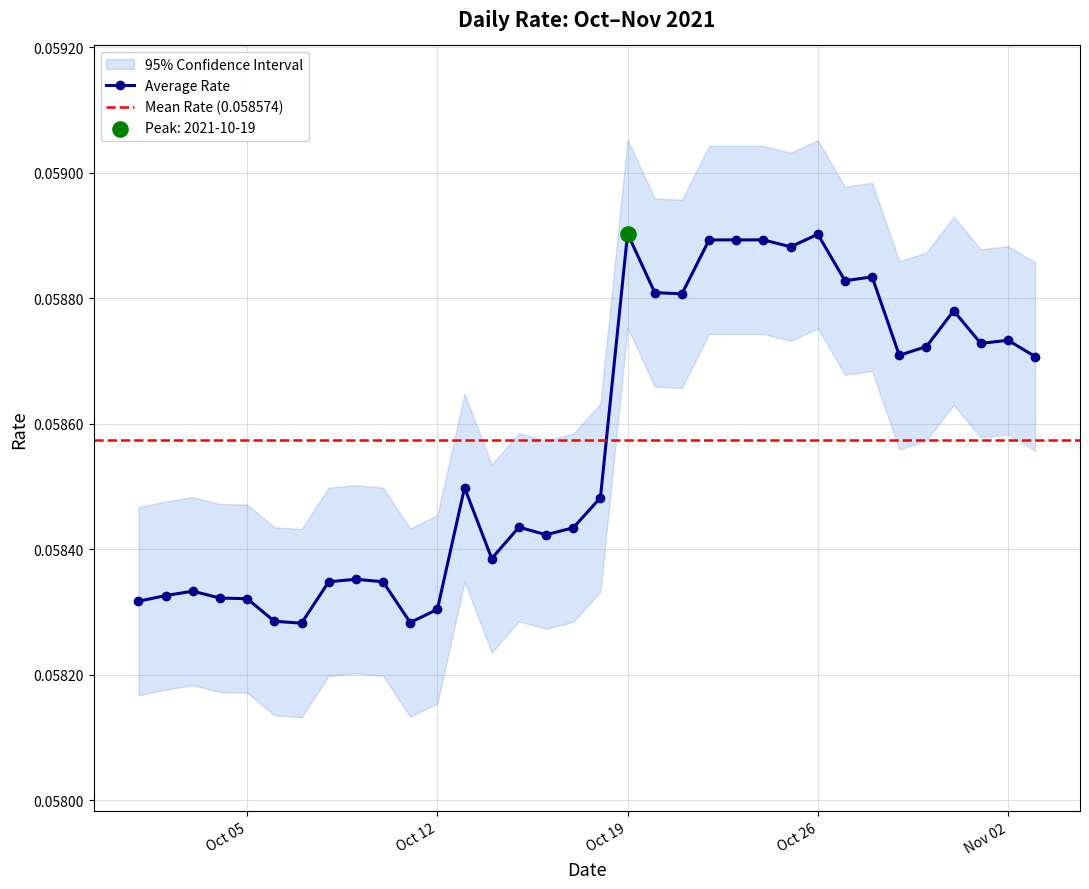

Which has a higher value, 2021-11-01 or 2021-10-01?

2021-11-01